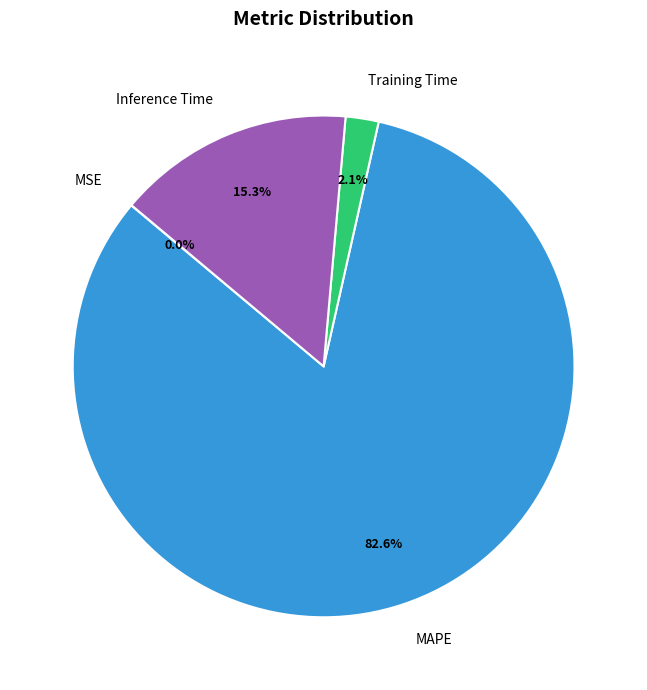

The Training Time slice represents 10% of the pie. True or false?

False